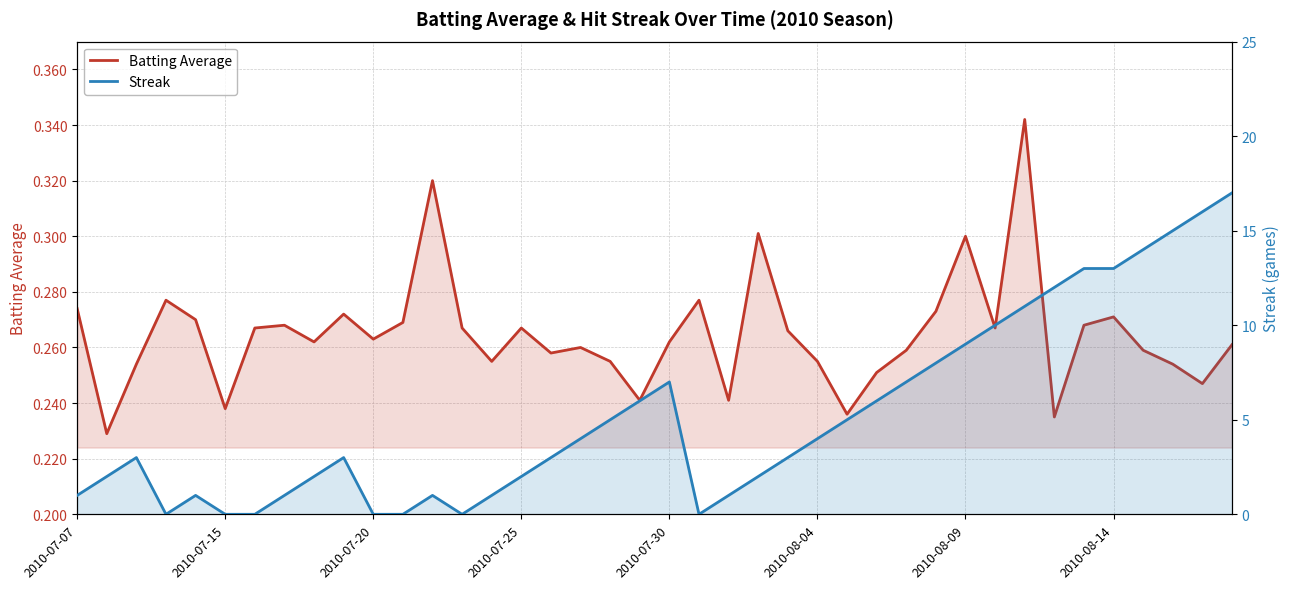

Which series ends up on top after the final intersection of Streak and Batting Average?

Streak